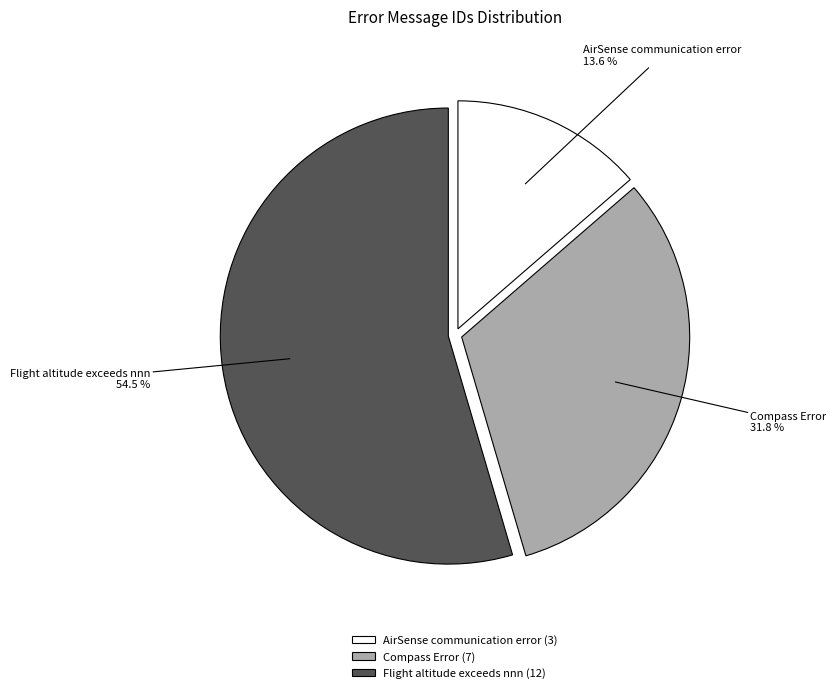

Which slice is the smallest?

AirSense communication error